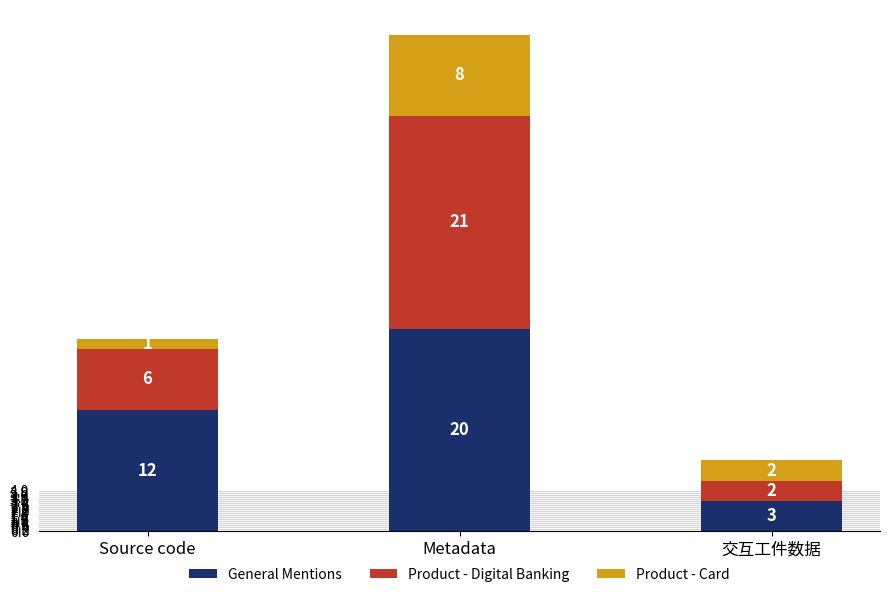

What are all the series names shown in the legend?

General Mentions, Product - Digital Banking, Product - Card